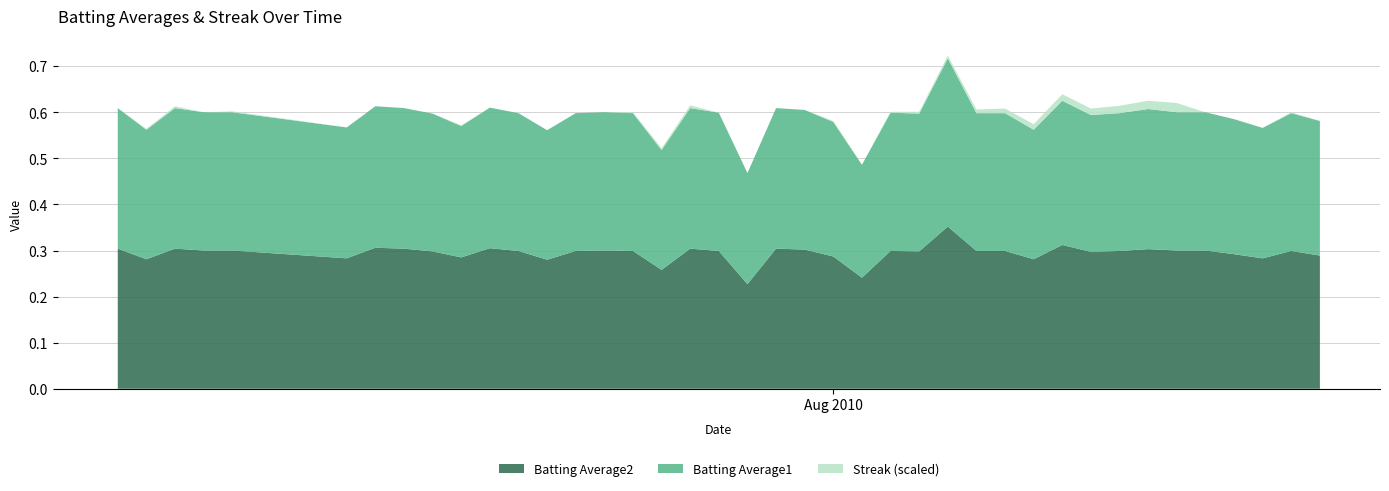

Reading left to right, extract all data points from this chart.

Batting Average1: 0.3	0.3	0.3	0.3	0.3	0.3	0.3	0.3	0.3	0.3	0.3	0.3	0.3	0.3	0.3	0.3	0.3	0.3	0.3	0.2	0.3	0.3	0.3	0.2	0.3	0.3	0.4	0.3	0.3	0.3	0.3	0.3	0.3	0.3	0.3	0.3	0.3	0.3	0.3	0.3
Batting Average2: 0.3	0.3	0.3	0.3	0.3	0.3	0.3	0.3	0.3	0.3	0.3	0.3	0.3	0.3	0.3	0.3	0.3	0.3	0.3	0.2	0.3	0.3	0.3	0.2	0.3	0.3	0.4	0.3	0.3	0.3	0.3	0.3	0.3	0.3	0.3	0.3	0.3	0.3	0.3	0.3
Streak: 0.0	2.0	4.0	0.0	2.0	0.0	0.0	0.0	0.0	2.0	0.0	0.0	0.0	0.0	0.0	2.0	4.0	6.0	0.0	0.0	0.0	0.0	2.0	0.0	2.0	4.0	6.0	8.0	10.0	12.0	14.0	14.0	16.0	18.0	20.0	0.0	0.0	0.0	2.0	0.0